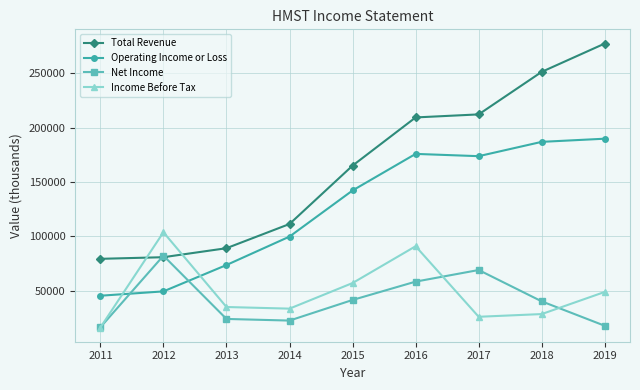

At which label is Operating Income or Loss closest to 117550?

2014